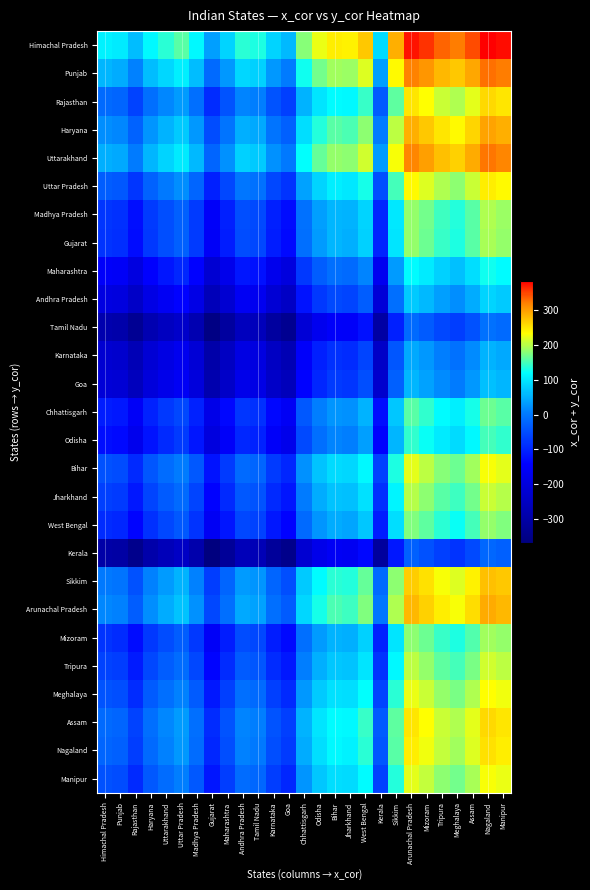

What is the total value across all series at Punjab?

-2195